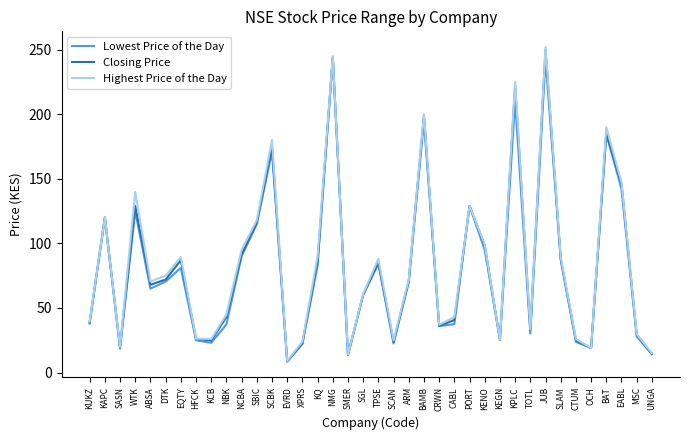

What is the total value across all series at ABSA?

203.5